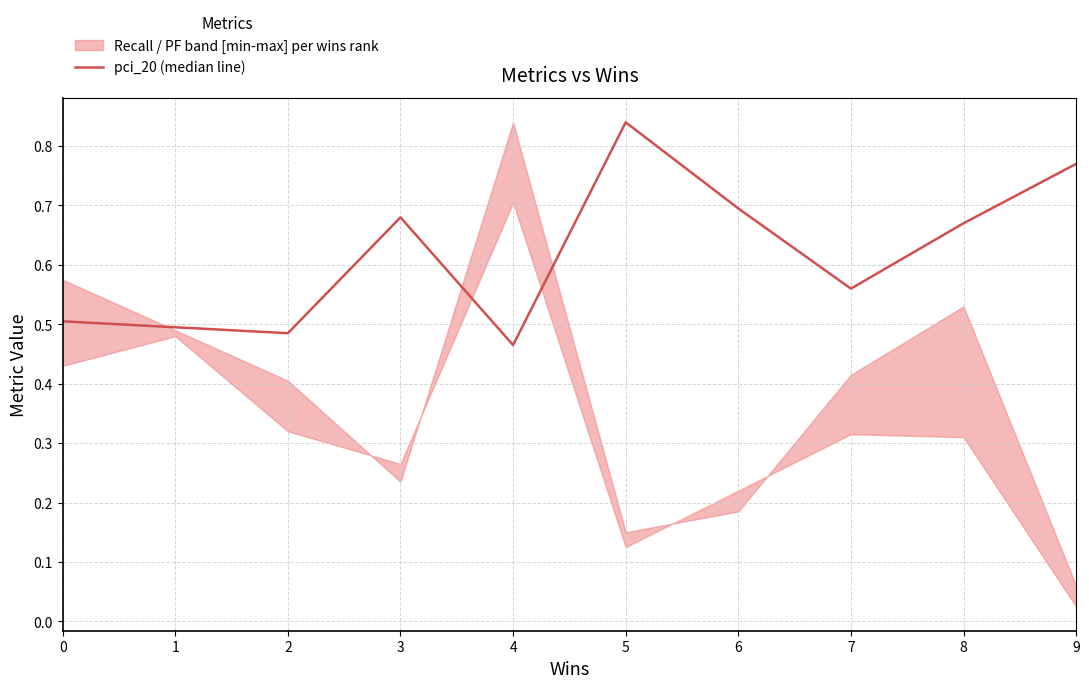

What is the value of the 7th point from the left?

0.7